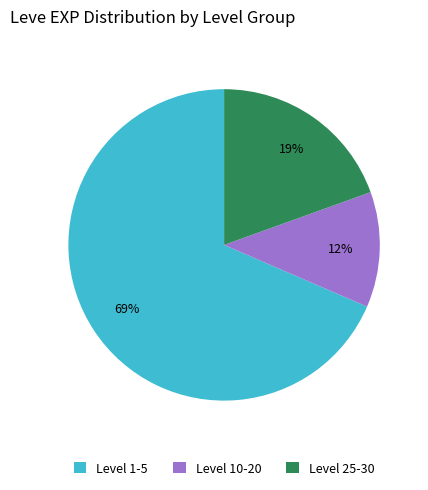

Does any single category account for the majority?

Yes